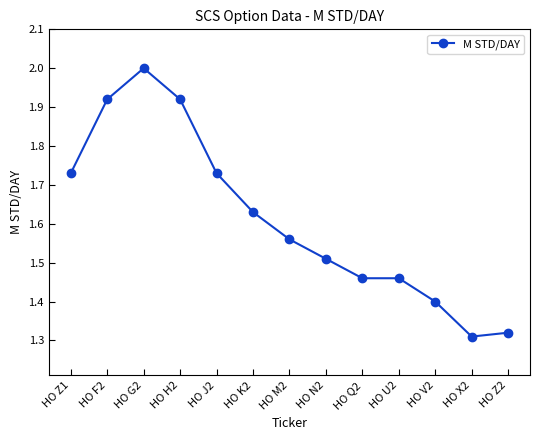

What is the difference between the maximum and minimum values?

0.7